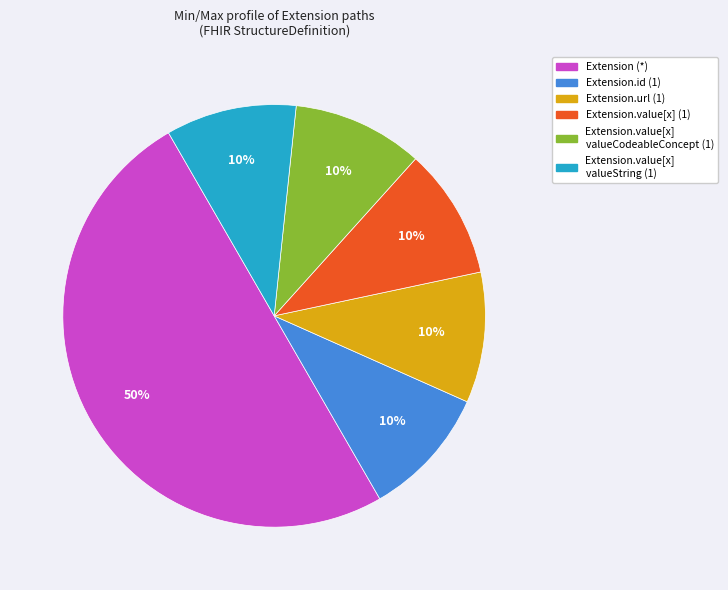

To the nearest percent, what is the average slice percentage?

17%